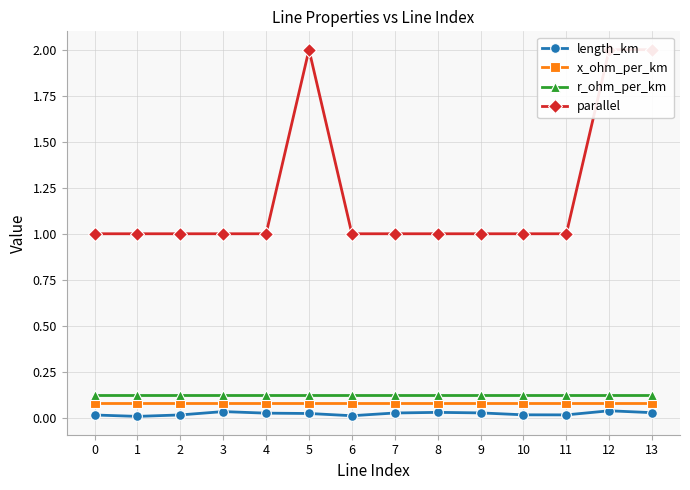

How many distinct data groups are displayed?

4